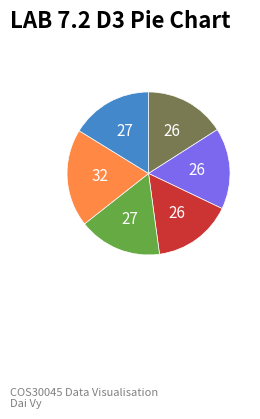

Does any single category account for the majority?

No